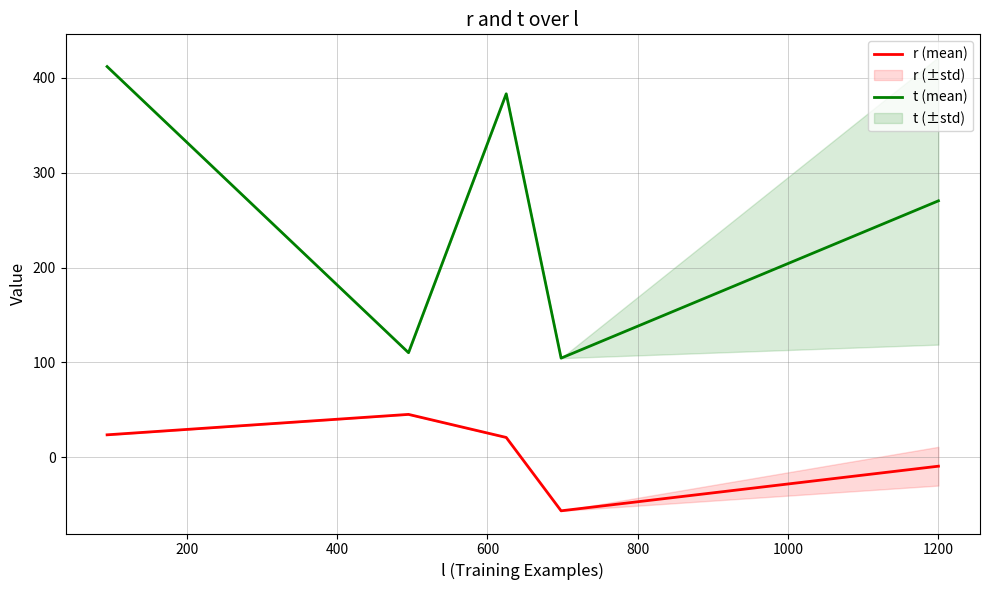

True or false: t (mean) and r (mean) cross at least once.

False